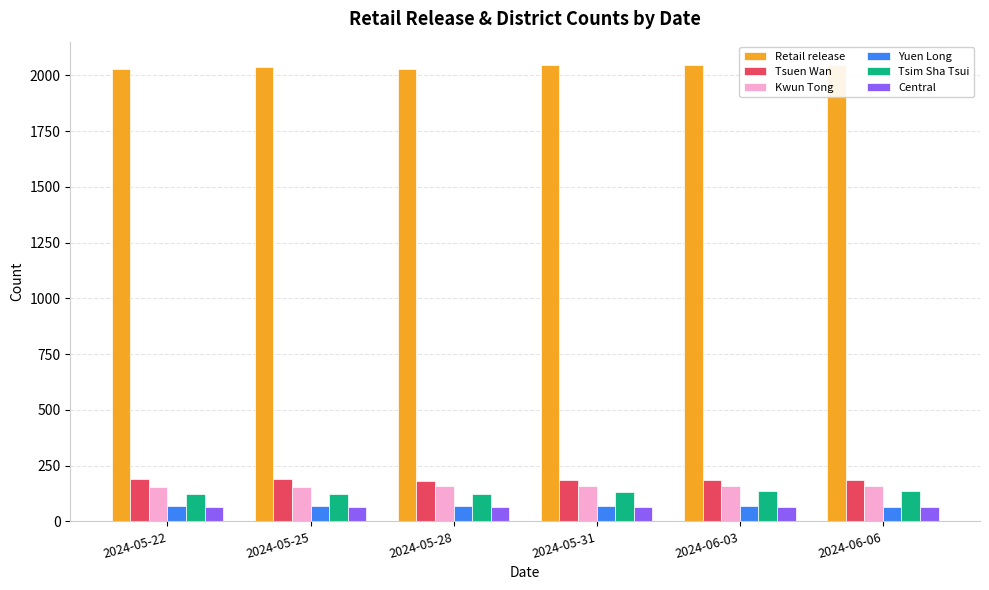

What is the spread (max minus min) of values at 2024-05-31?

1979